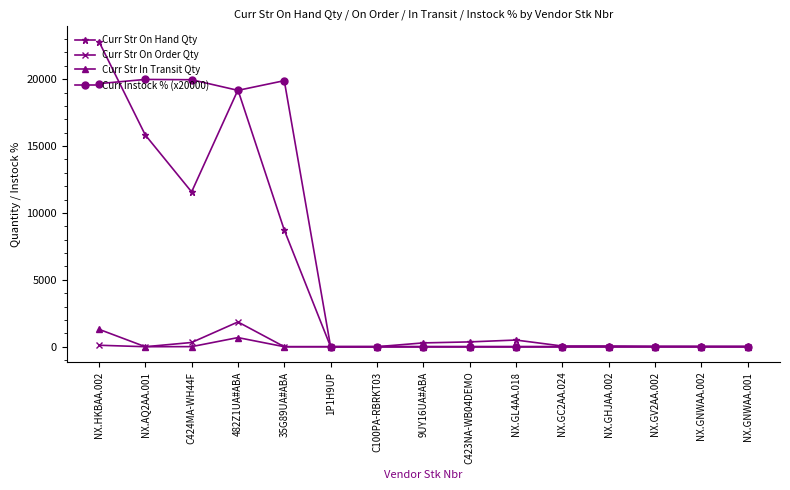

What is the difference between the highest and lowest values at NX.AQ2AA.001?

19982.5